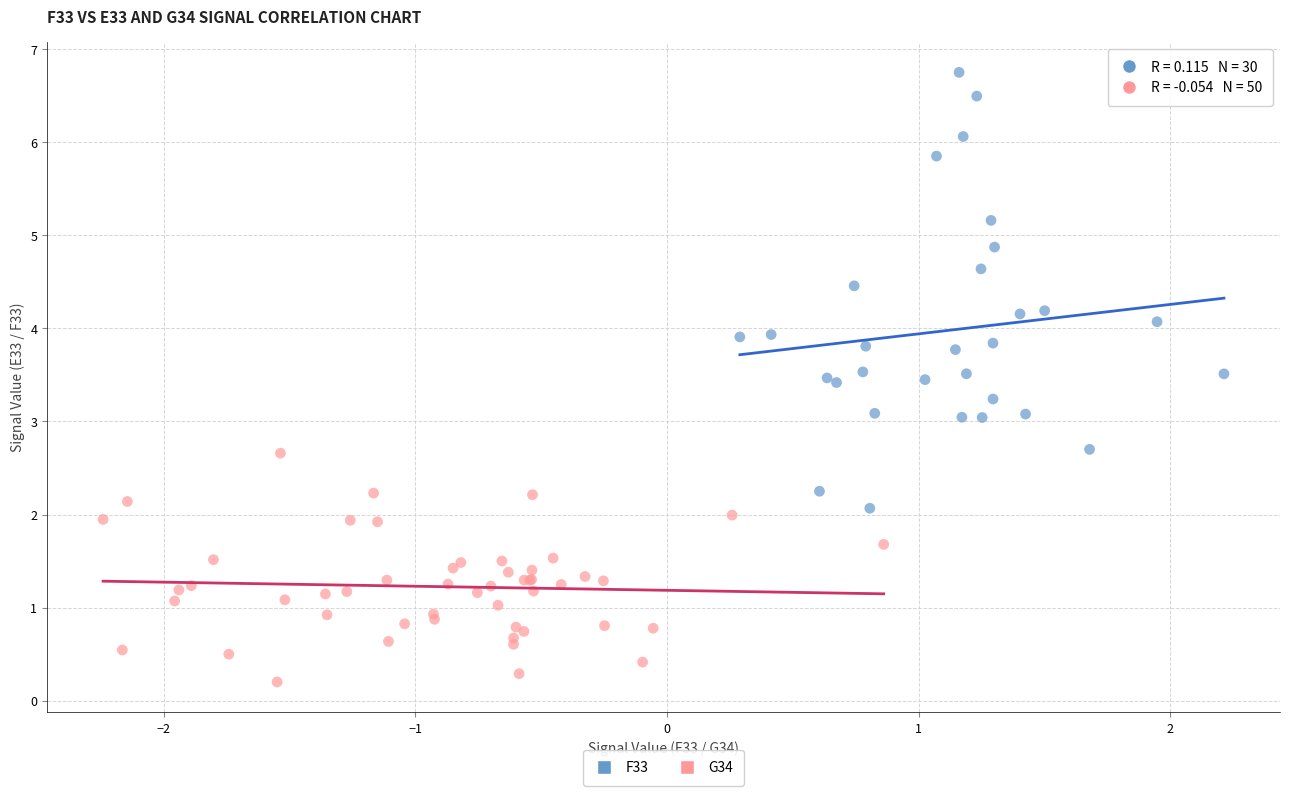

Which series has the largest Y range (max minus min)?

F33